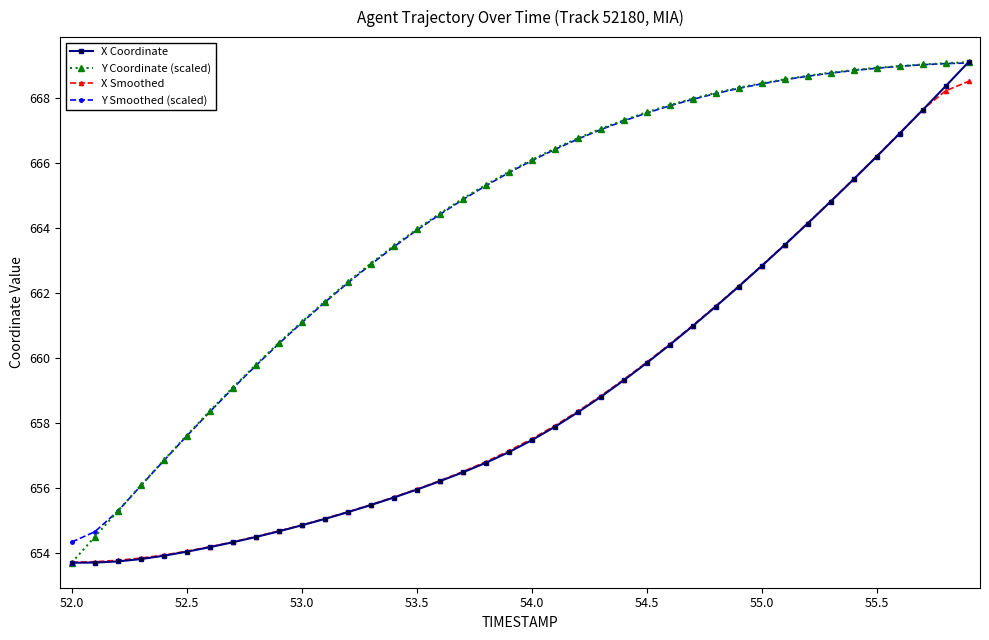

What is the value of the Y Coordinate (scaled) point at the 29th from the left?

668.2